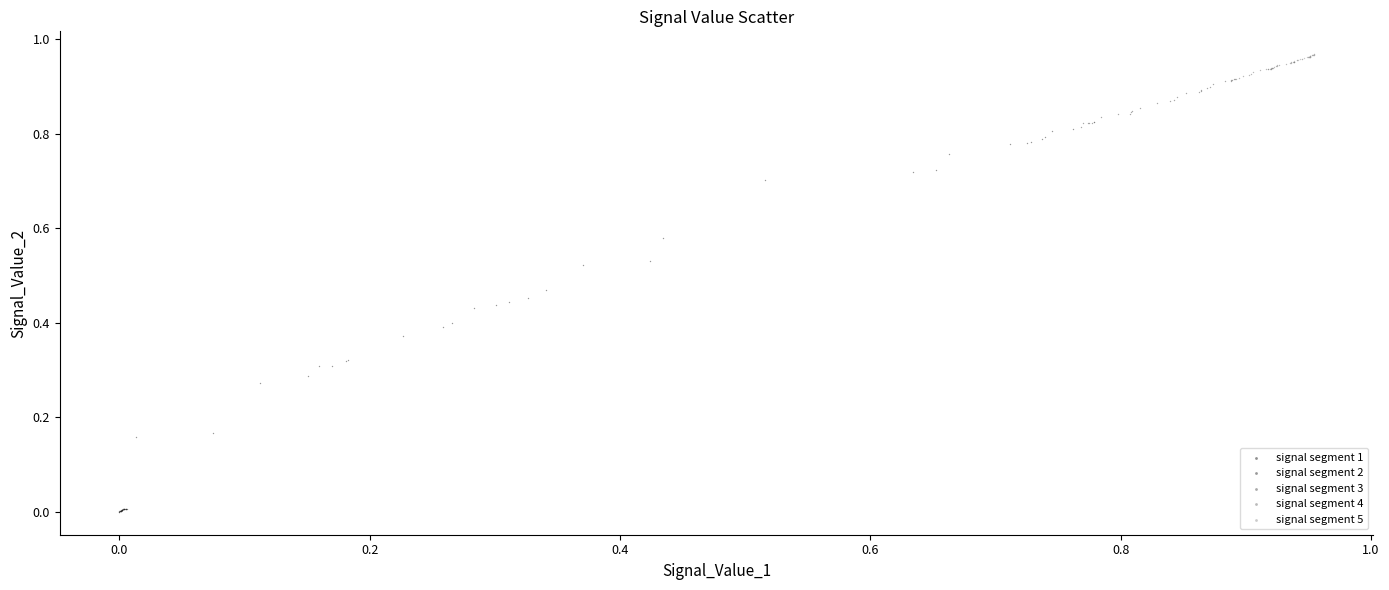

Which series contains the lowest Y value?

signal segment 1